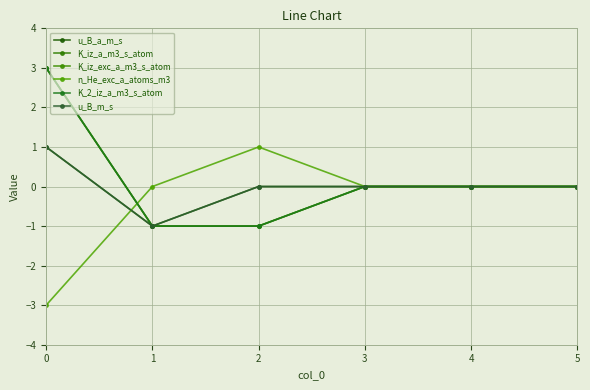

Reading right to left, extract all data points from this chart.

u_B_a_m_s: 0	0	0	0	-1	1
K_iz_a_m3_s_atom: 0	0	0	-1	-1	3
K_iz_exc_a_m3_s_atom: 0	0	0	-1	-1	3
n_He_exc_a_atoms_m3: 0	0	0	1	0	-3
K_2_iz_a_m3_s_atom: 0	0	0	-1	-1	3
u_B_m_s: 0	0	0	0	-1	1